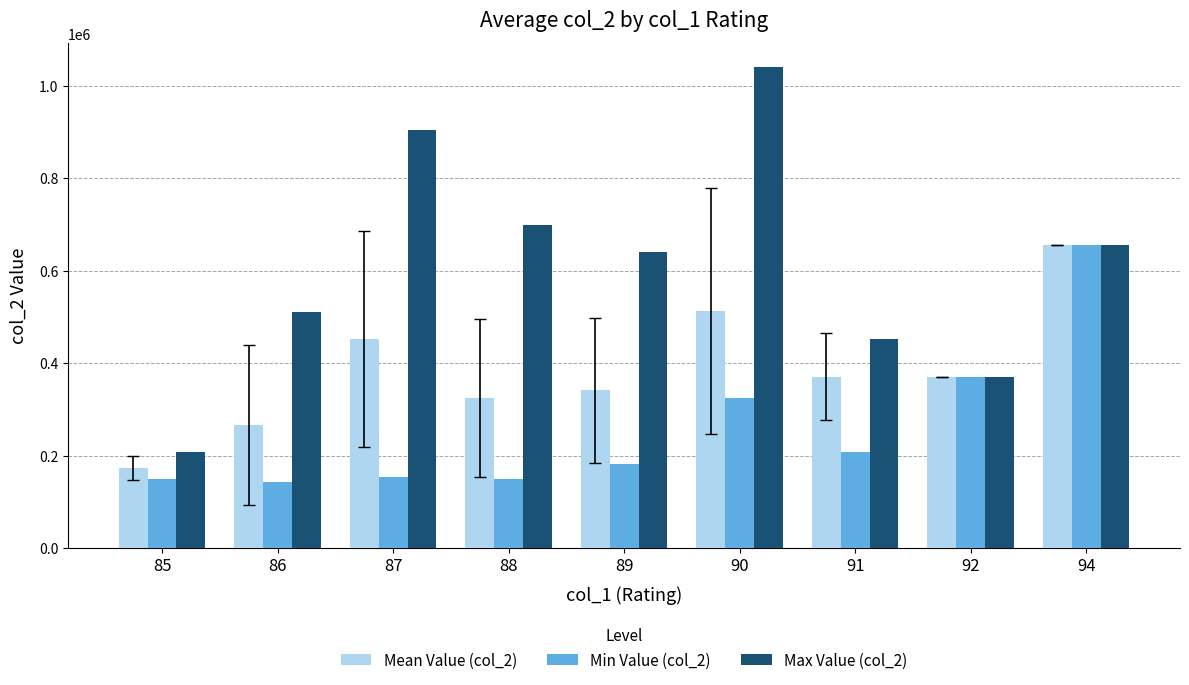

Is the value of Max Value (col_2) at 90 greater than the value of Min Value (col_2) at 90?

Yes